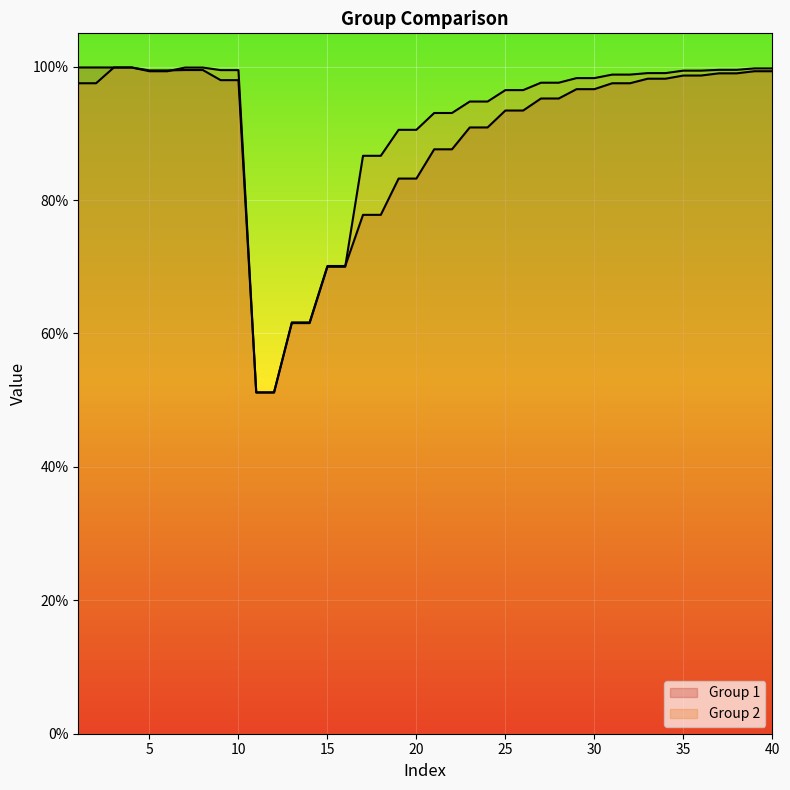

Rank the series by their average value, from lowest to highest.

Group 1, Group 2